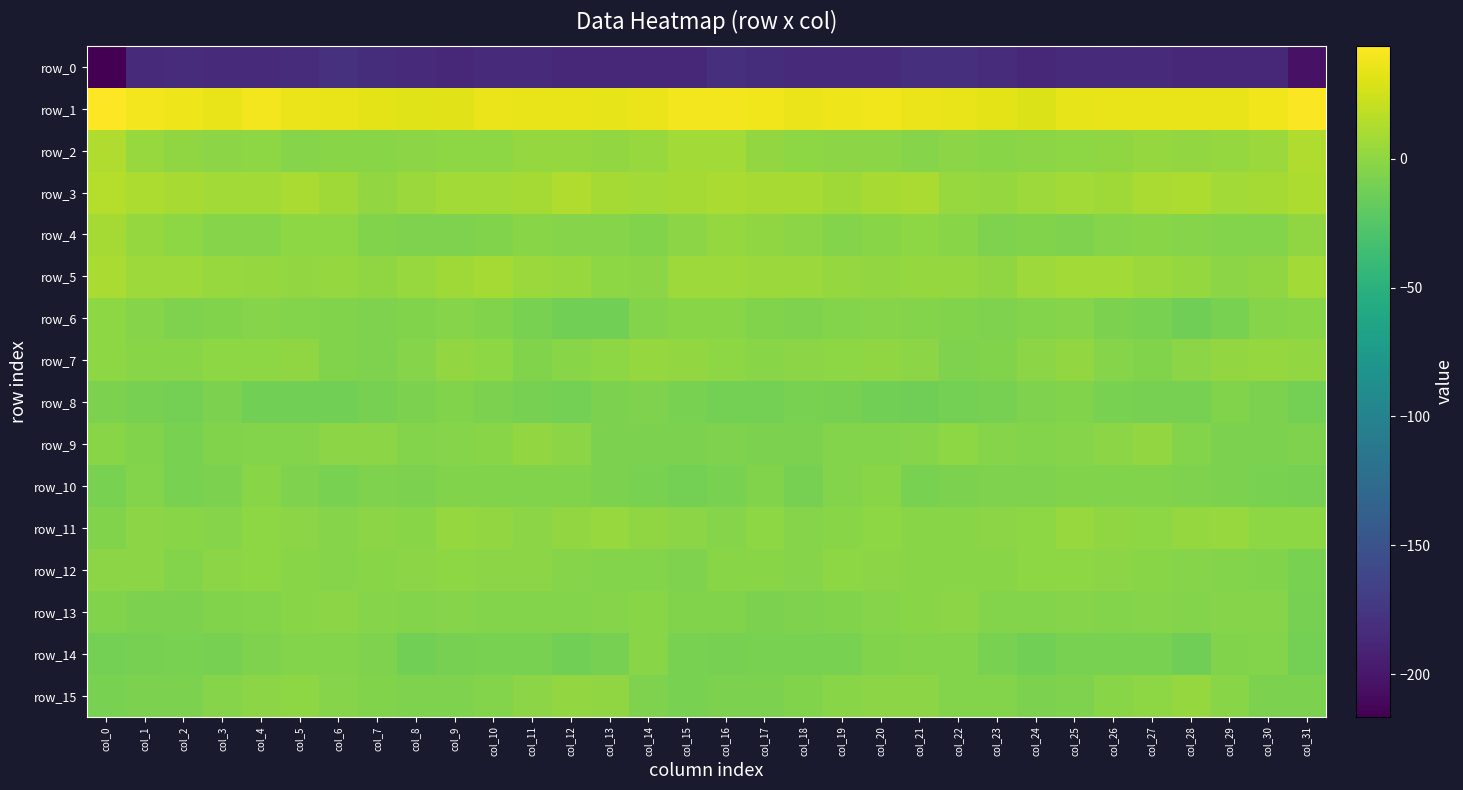

Rank the series by their maximum value, from lowest to highest.

row_0, row_8, row_14, row_10, row_13, row_12, row_6, row_9, row_7, row_15, row_11, row_4, row_5, row_2, row_3, row_1